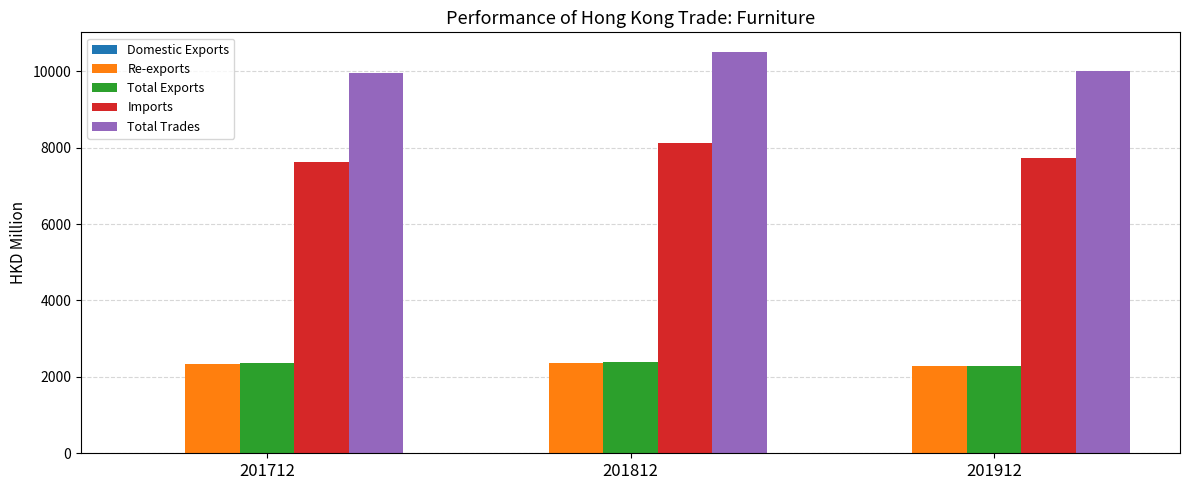

What is the maximum value shown in the chart?

10492.4